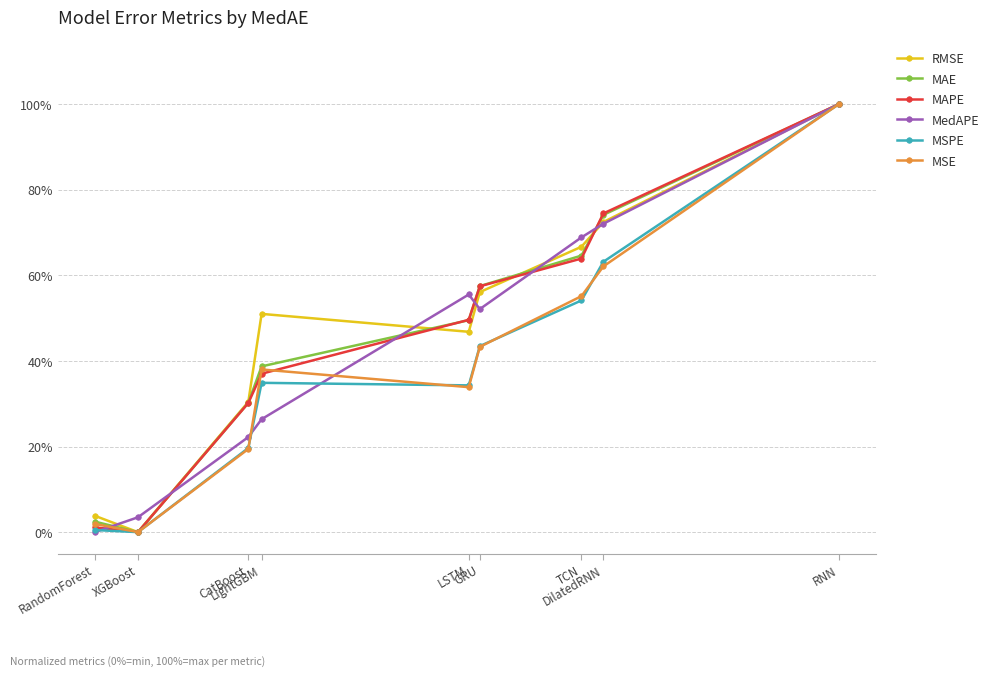

What are all the series names shown in the legend?

RMSE, MAE, MAPE, MedAPE, MSPE, MSE